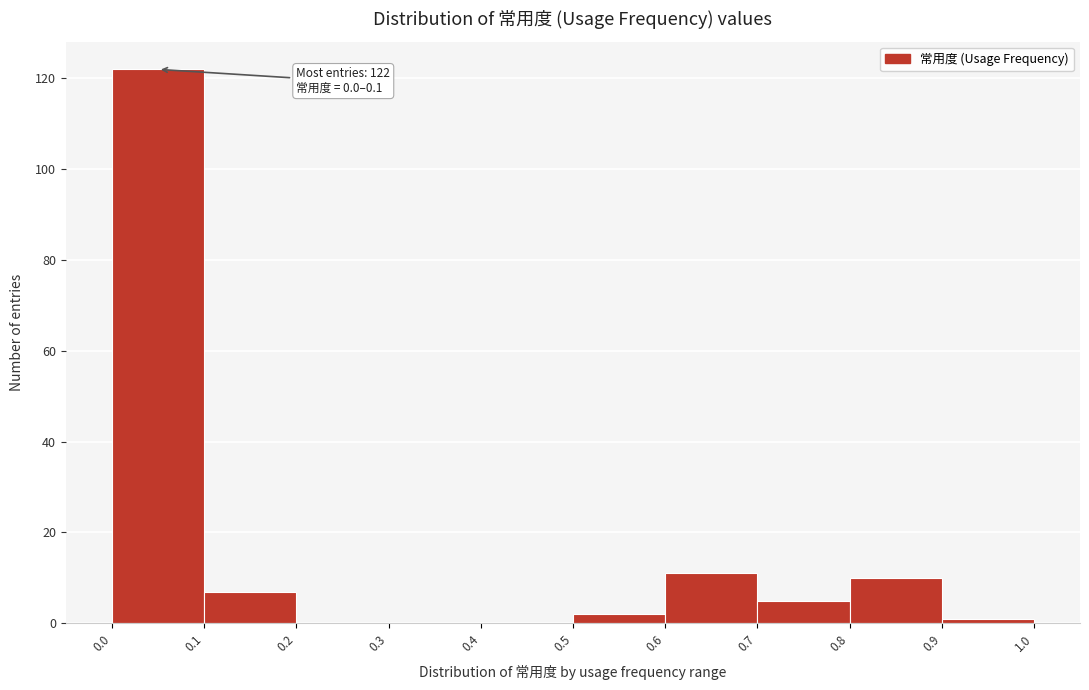

Over which range of the x-axis is the bar tallest?

0.0 to 0.1